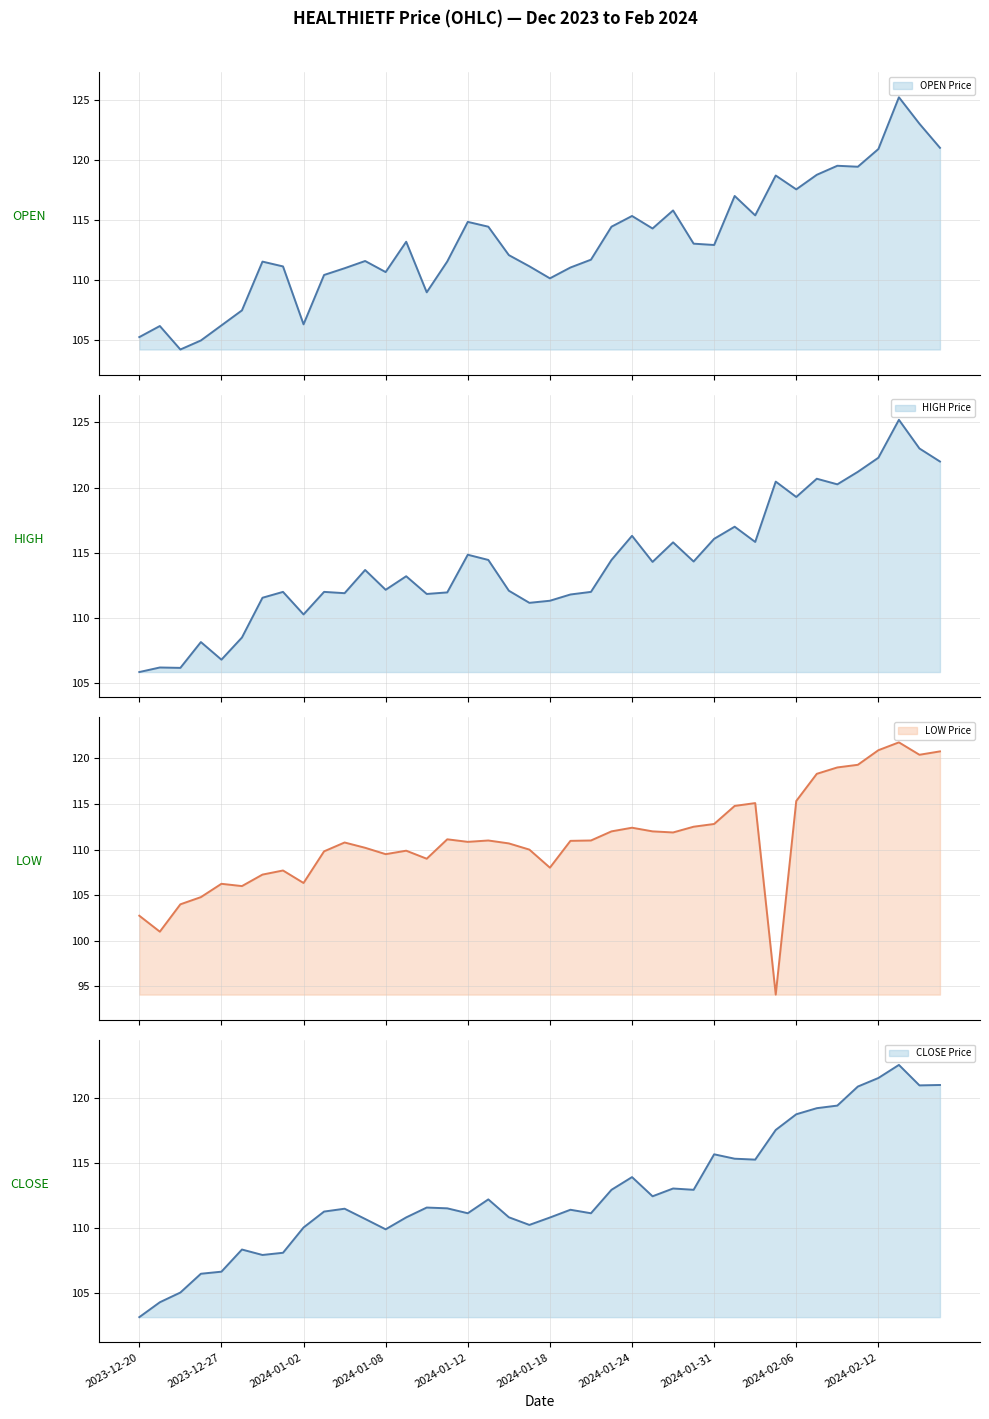

Rank the series at 30 from highest to lowest value.

HIGH Price, OPEN Price, CLOSE Price, LOW Price